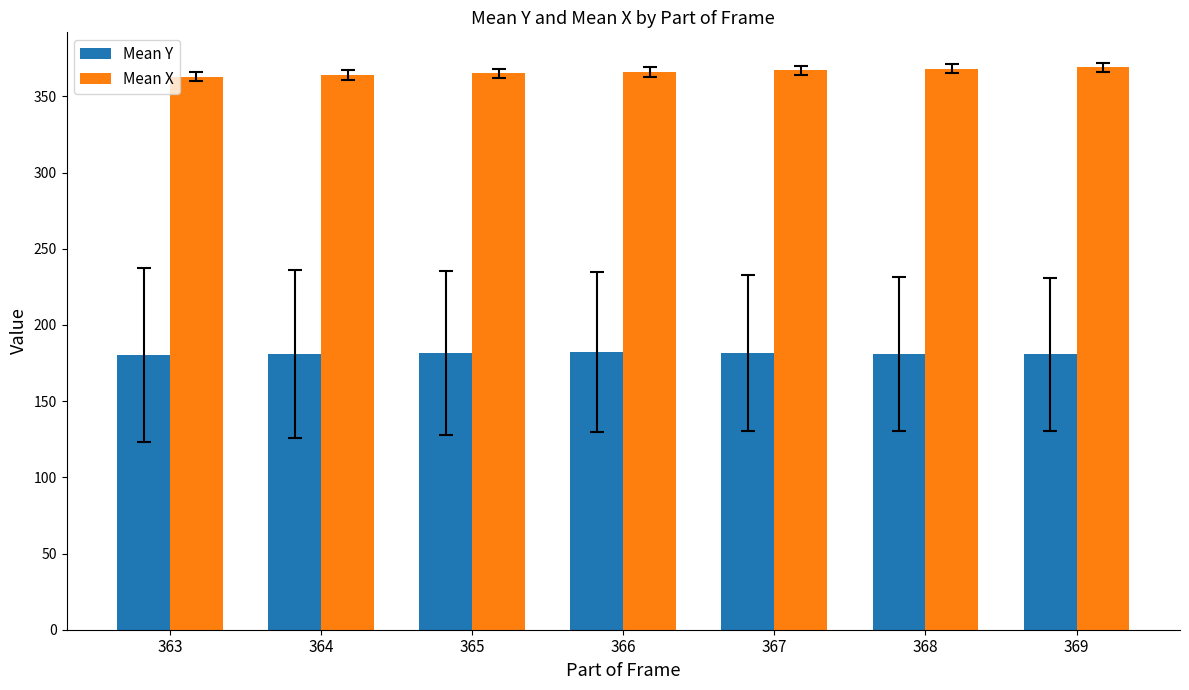

What is the value of the Mean X bar at the 3rd from the left?

365.0